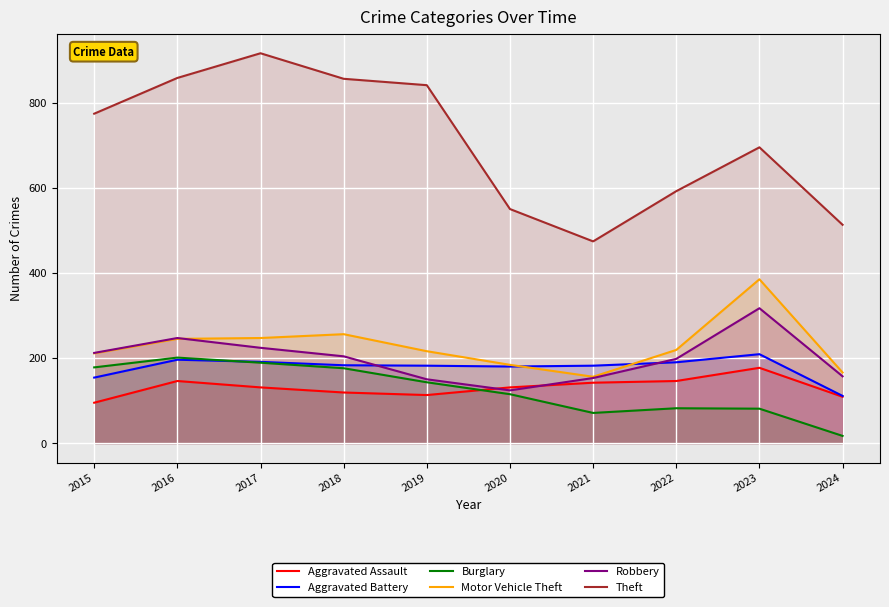

List the series in order of their peak value, highest first.

Theft, Motor Vehicle Theft, Robbery, Aggravated Battery, Burglary, Aggravated Assault